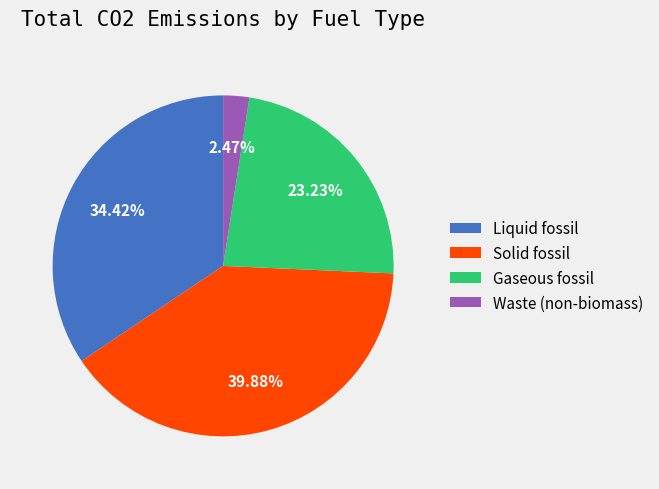

Which has a higher value, Waste (non-biomass) or Gaseous fossil?

Gaseous fossil